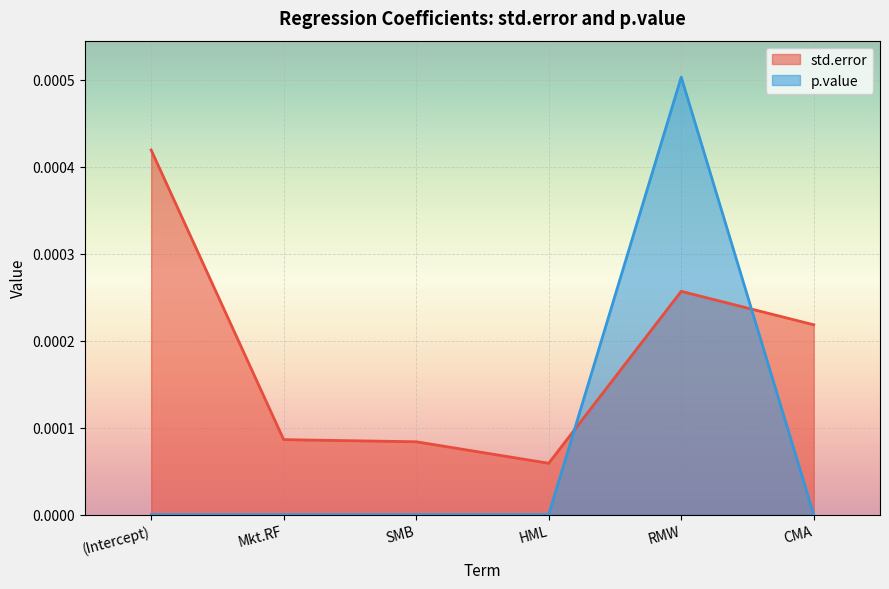

What are all the series names shown in the legend?

std.error, p.value